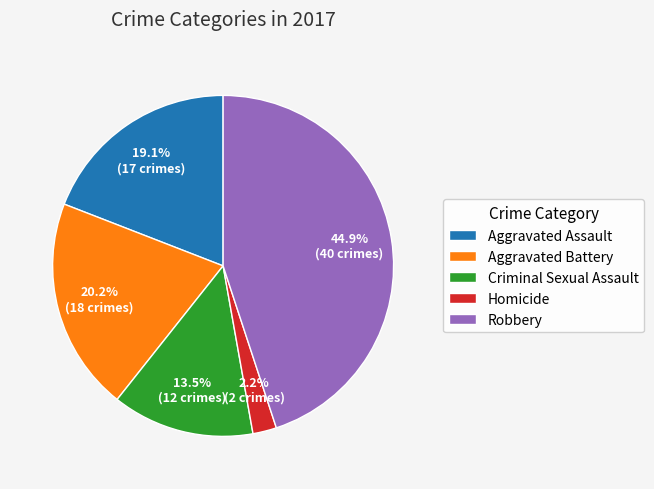

Count the number of slices in the pie.

5